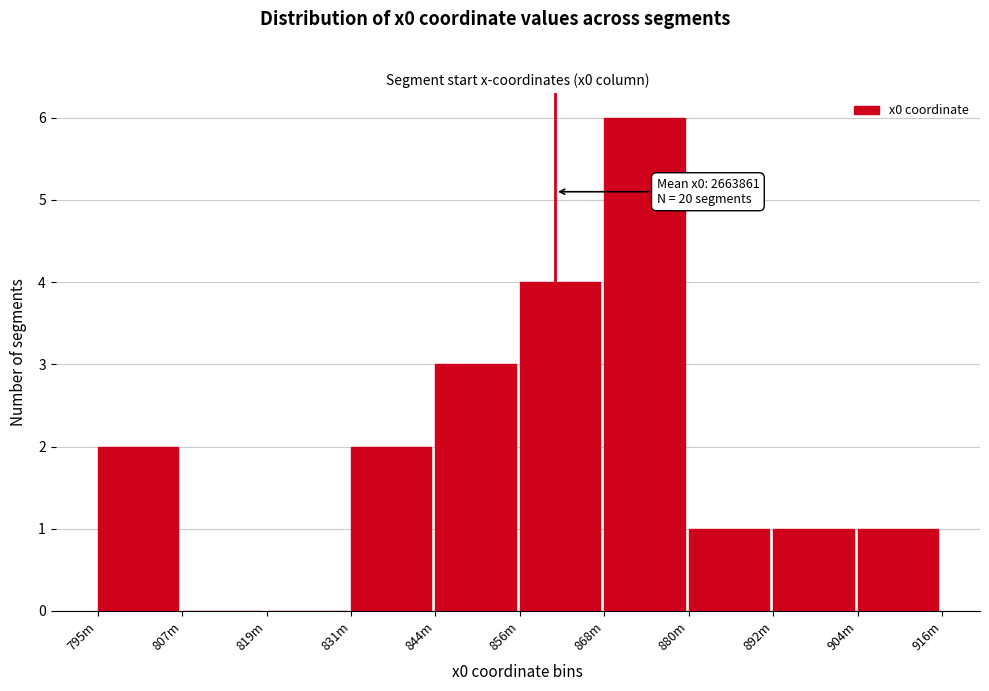

Reading left to right, extract all data points from this chart.

795m=2	807m=0	819m=0	831m=2	844m=3	856m=4	868m=6	880m=1	892m=1	904m=1